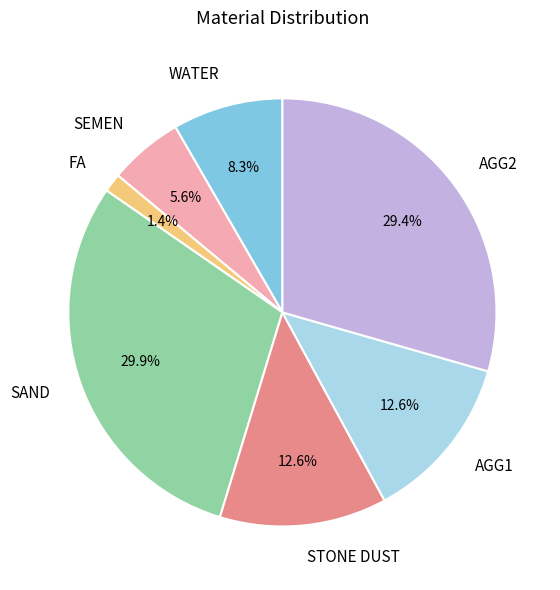

To the nearest percent, what portion does STONE DUST represent?

13%